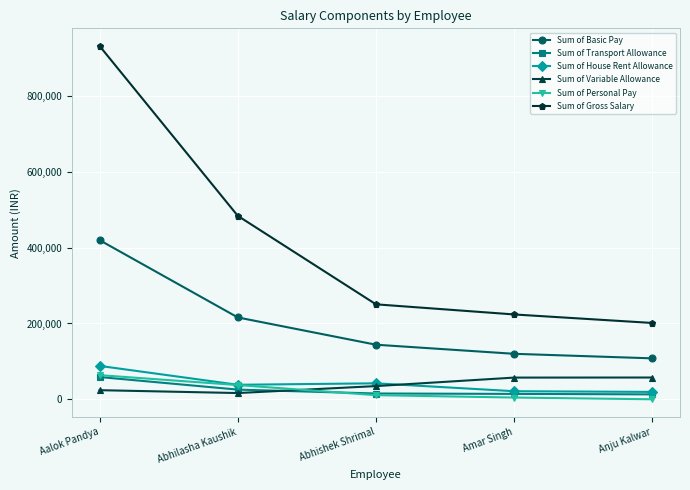

How many data points does each series have?

5